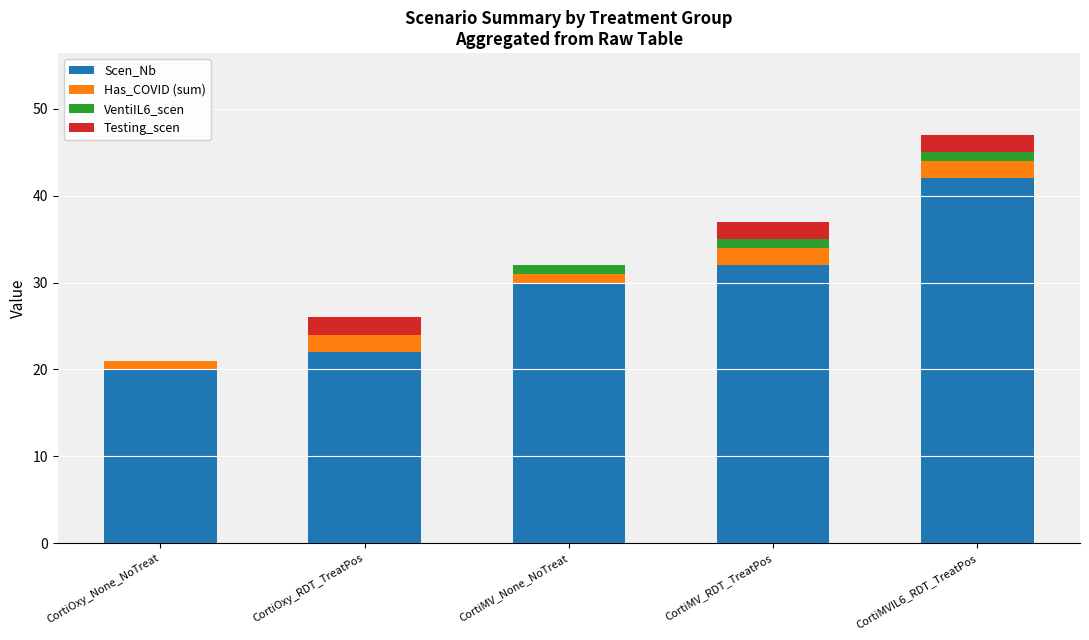

What is the maximum value for Scen_Nb?

42